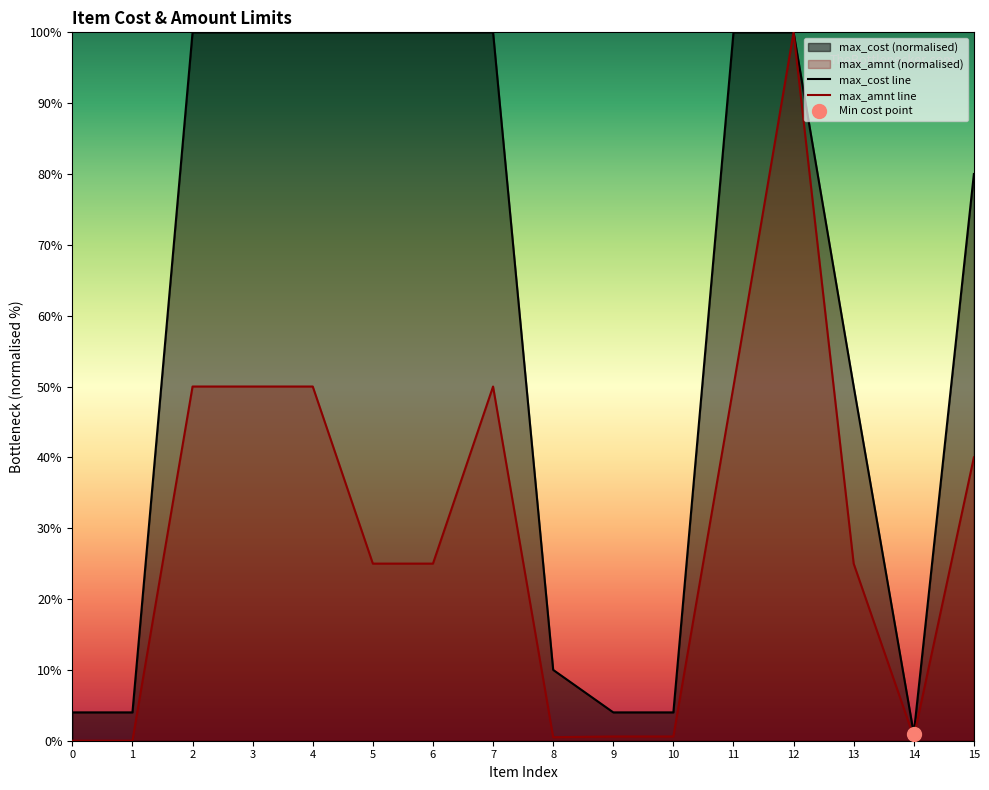

The max_cost line series shows 152.2 at 11. True or false?

False